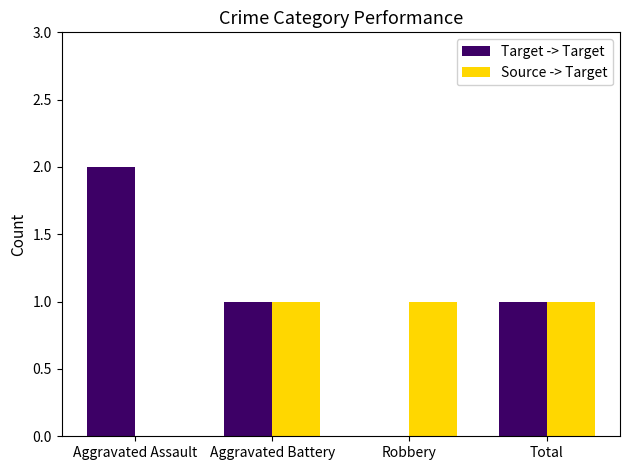

At which category does the chart reach its peak across all series?

Aggravated Assault